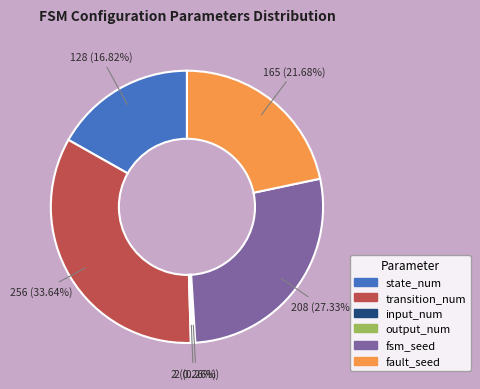

How much of the chart is everything except state_num?

83.2%